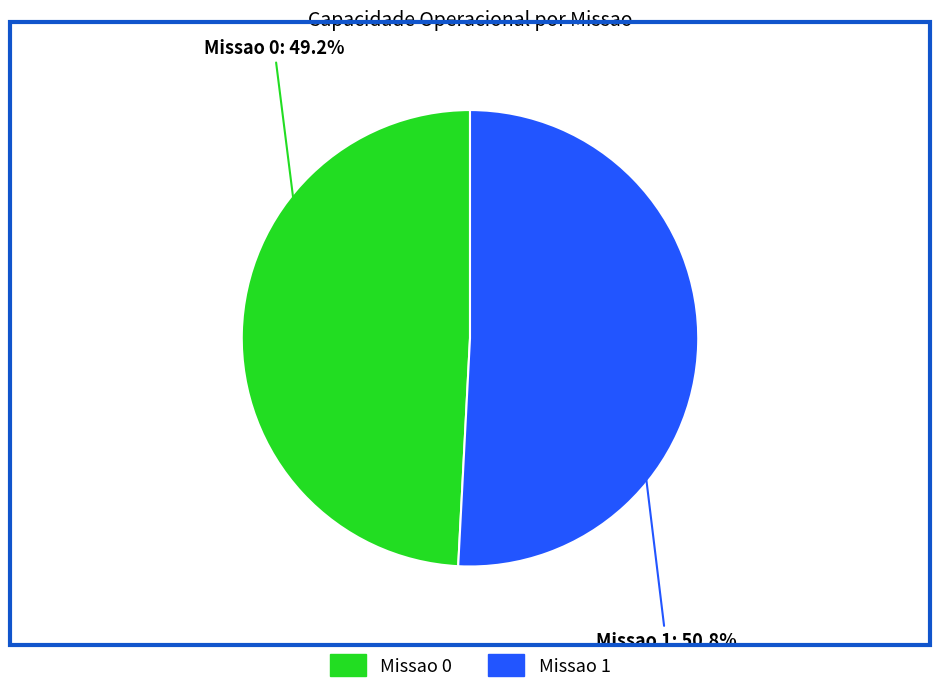

Is the sum of Missao 0 and Missao 1 greater than half?

Yes